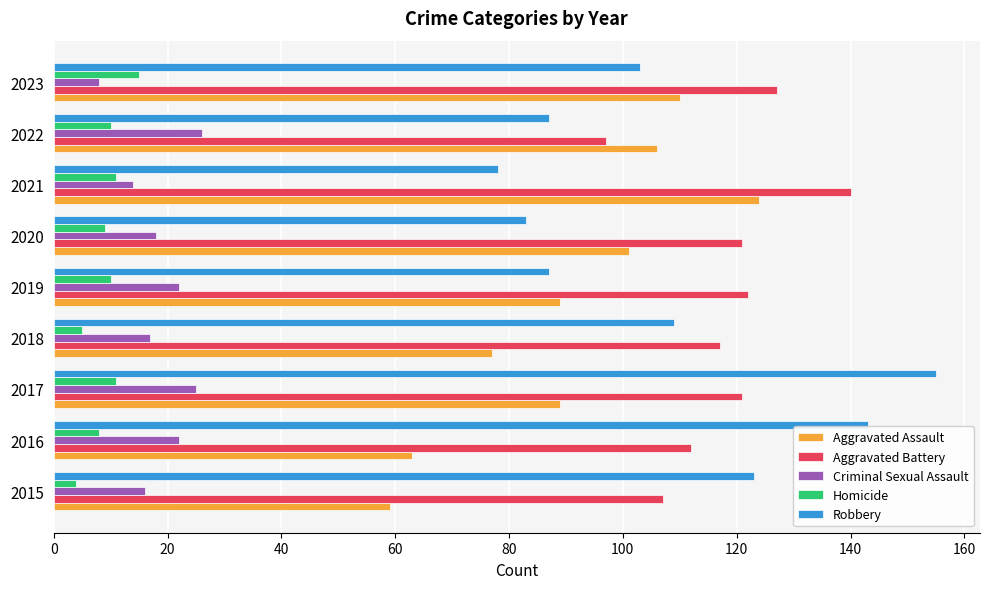

Which series changed the most between 2018 and 2021?

Aggravated Assault